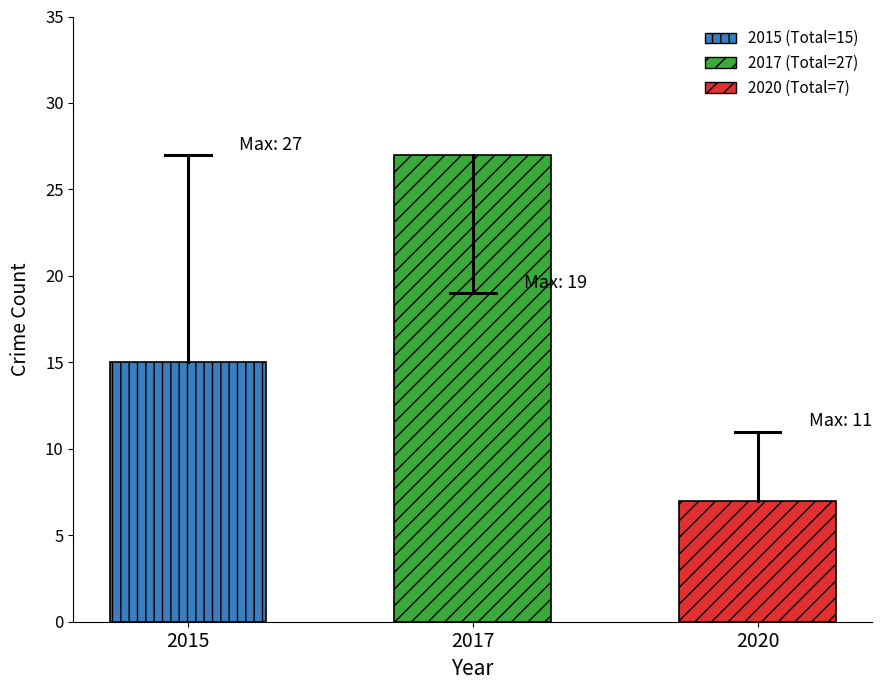

How many distinct data groups are displayed?

3